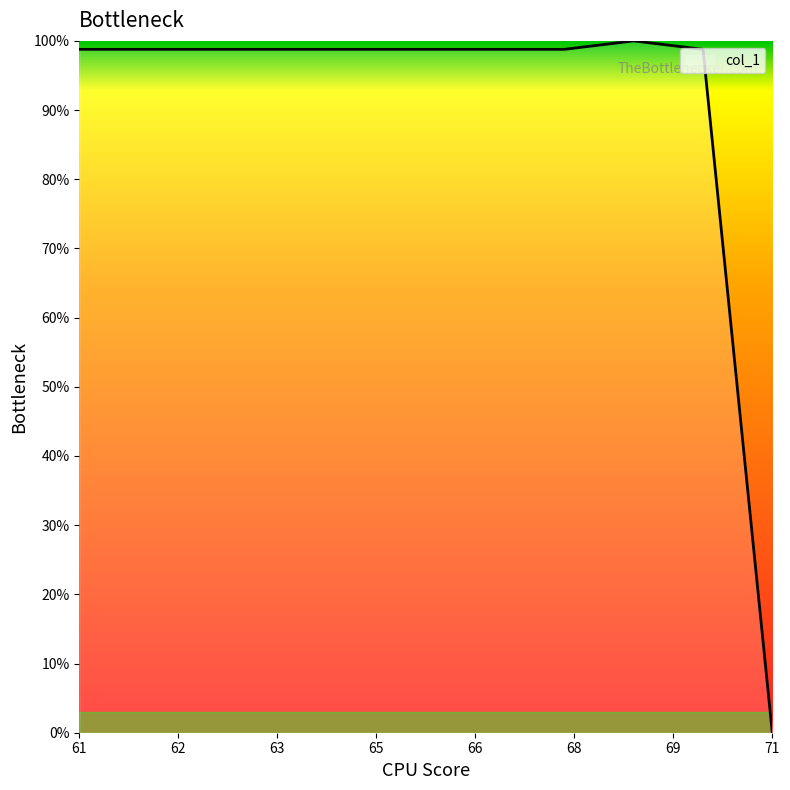

How many values exceed 98?

10